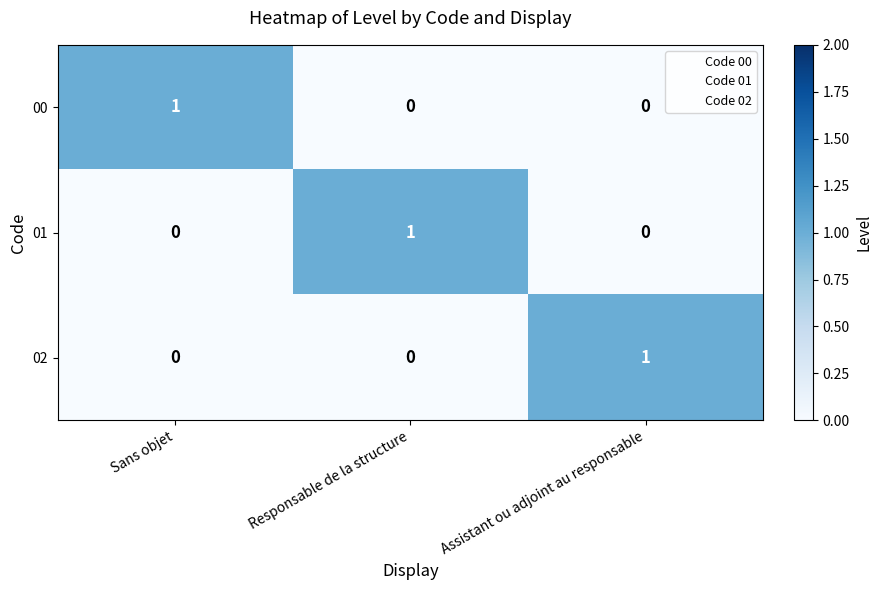

At how many categories does at least one series exceed 0?

3